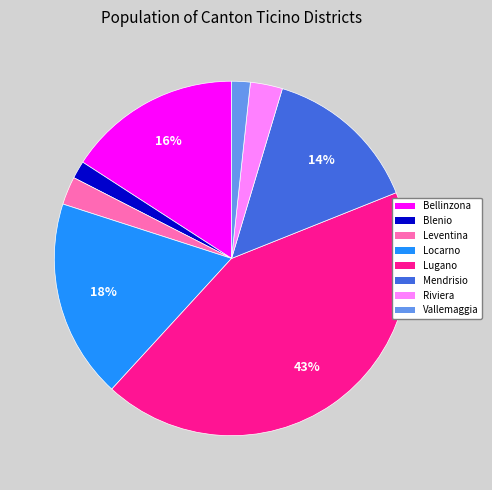

Is it true that Bellinzona is 10% of the pie?

False